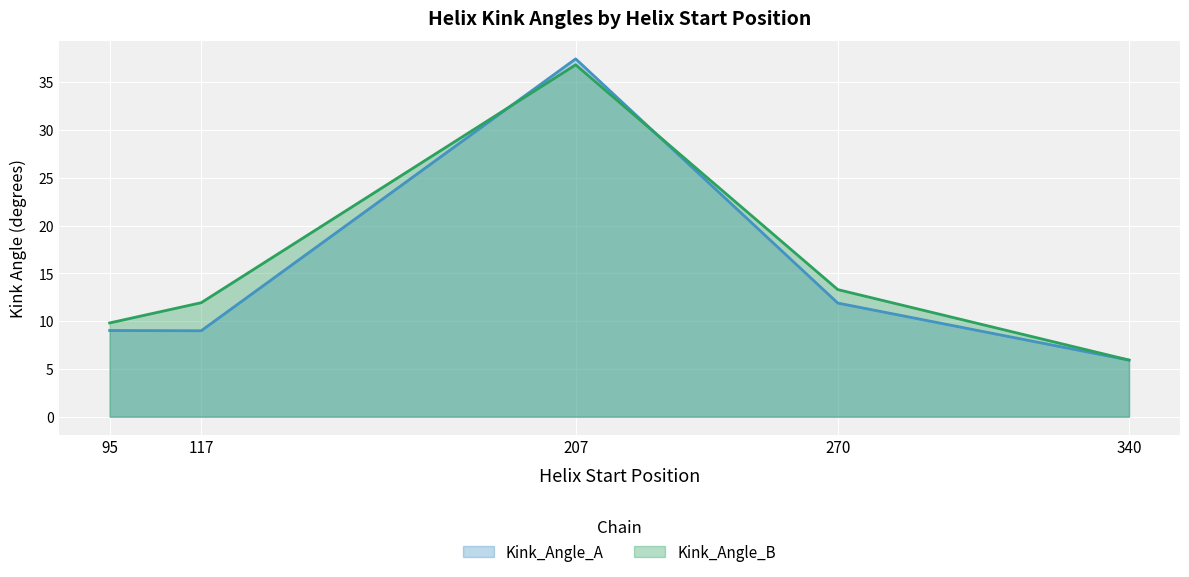

Which series changed the most between 95 and 117?

Kink_Angle_B